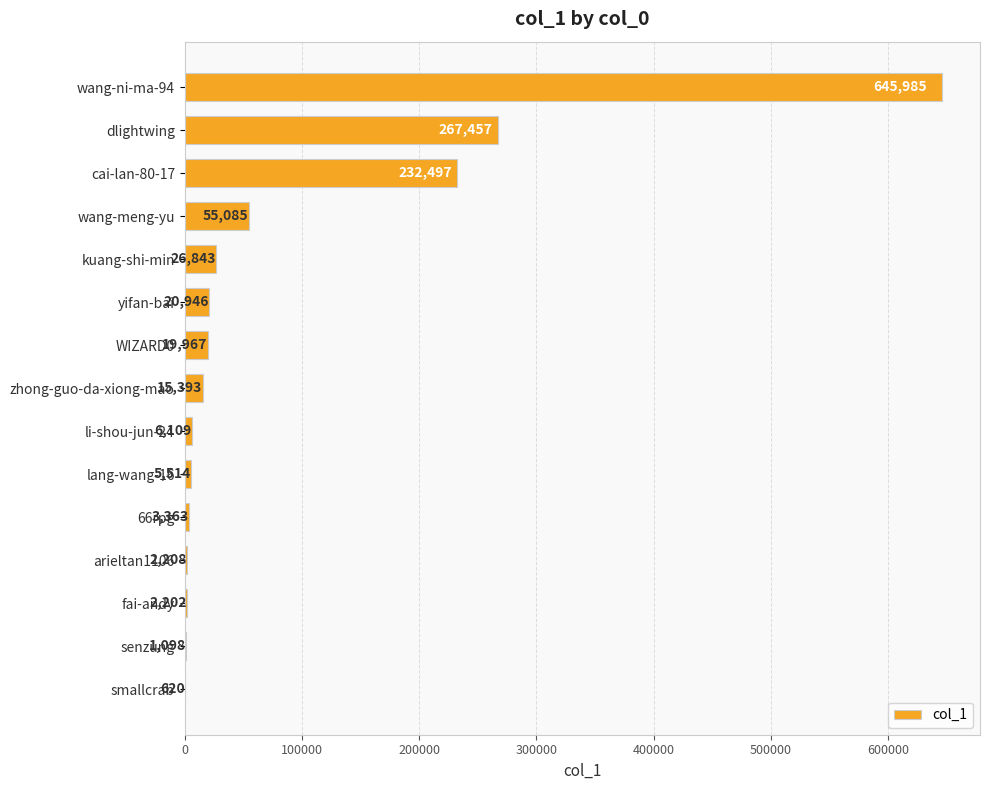

The value at zhong-guo-da-xiong-mao is 15393. True or false?

True